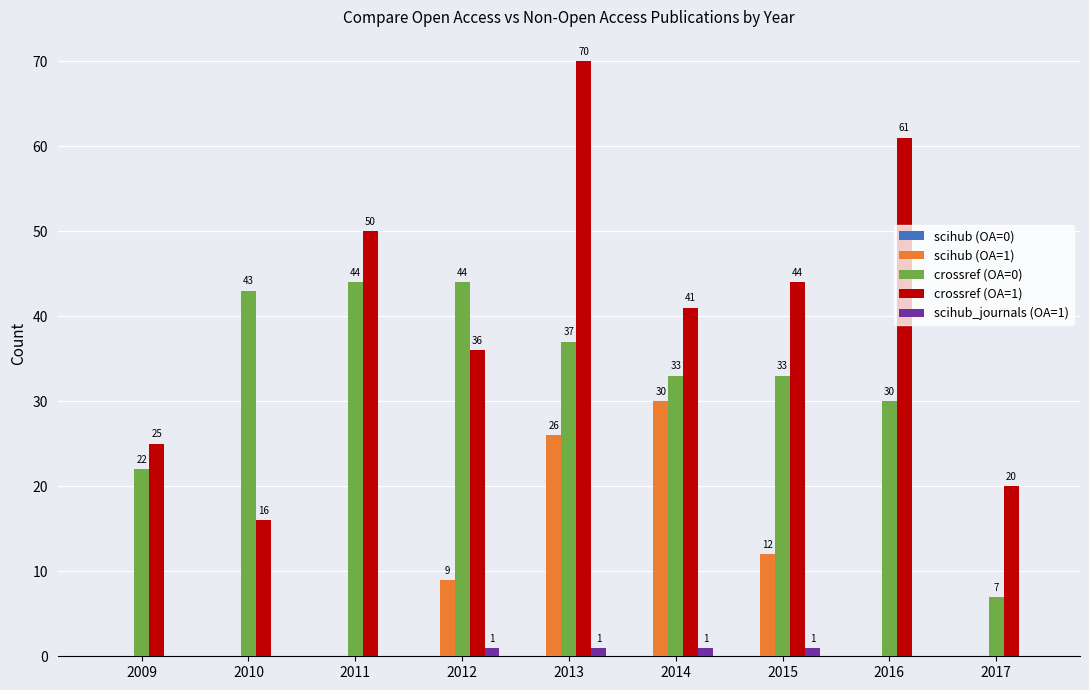

What is the highest value of the crossref (OA=1) series?

70